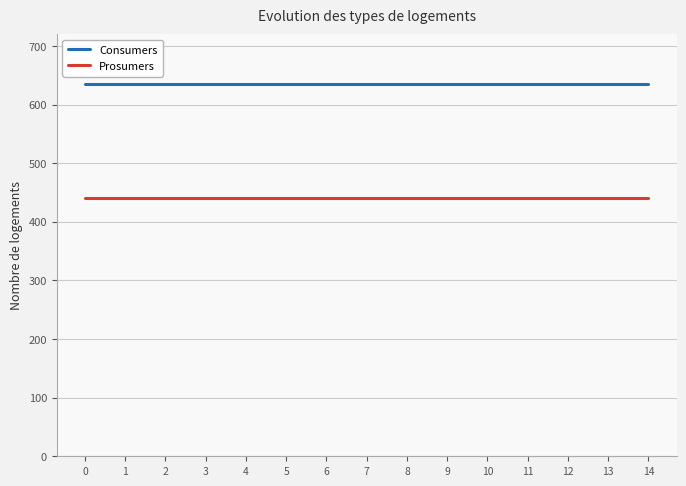

What is the difference between the highest and lowest values at 5?

195